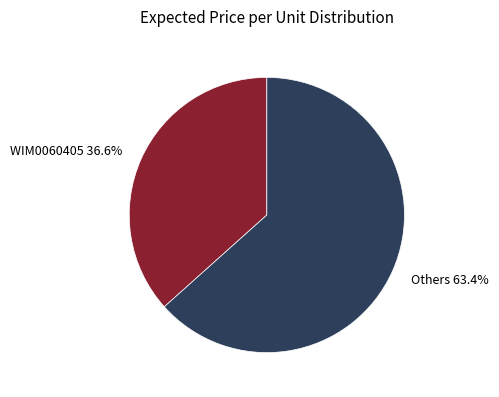

Does Others 63.4% represent more than half of the total?

Yes